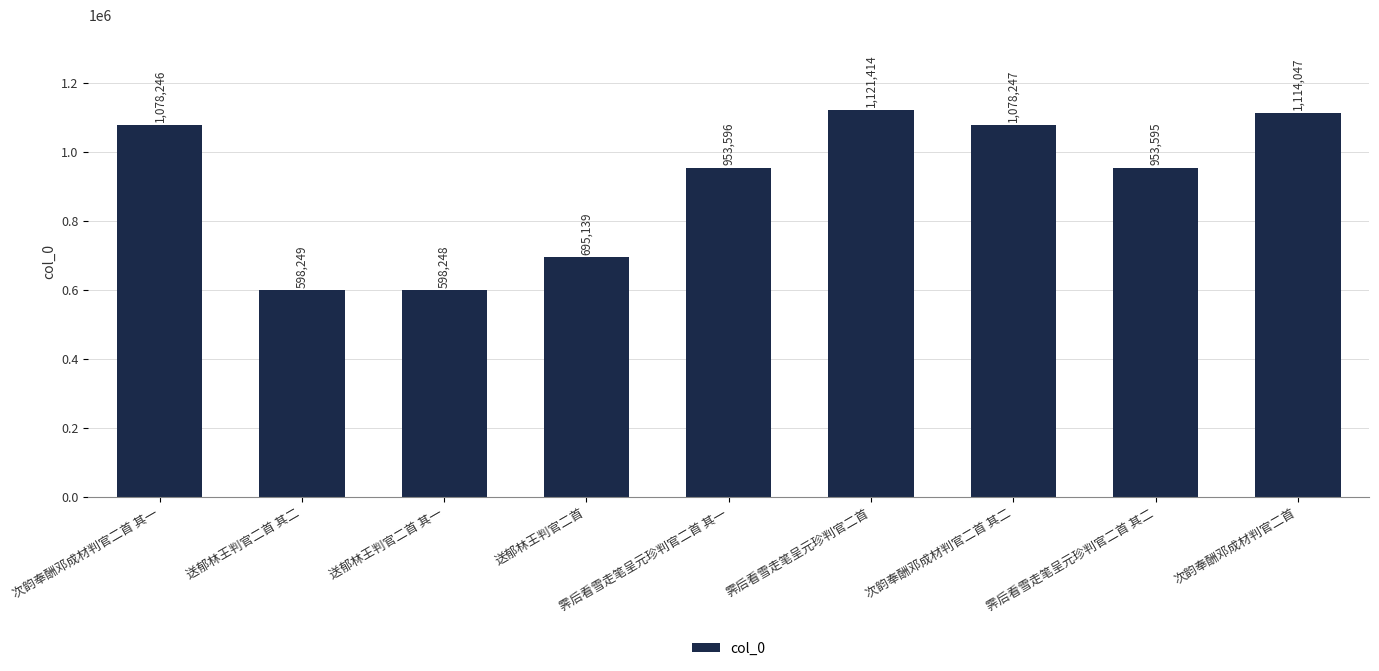

Count the number of data series in this chart.

1